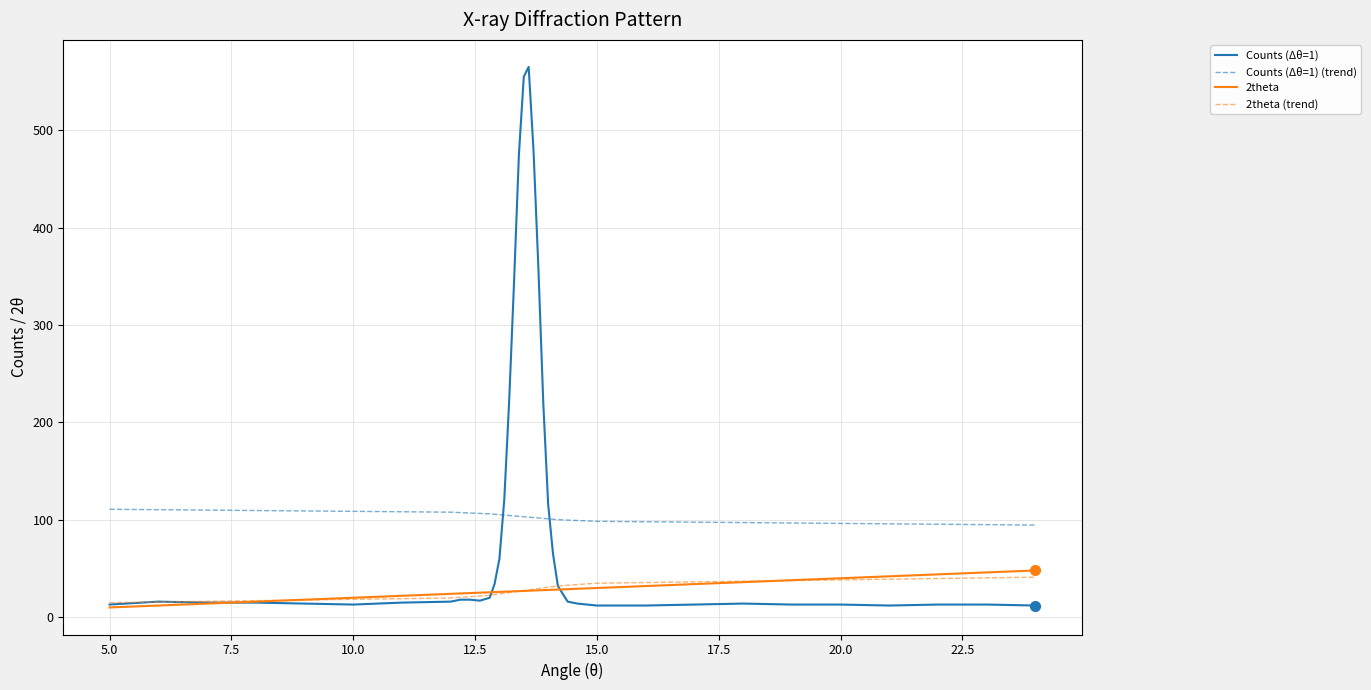

Which series has the widest spread of values?

Counts (Δθ=1)